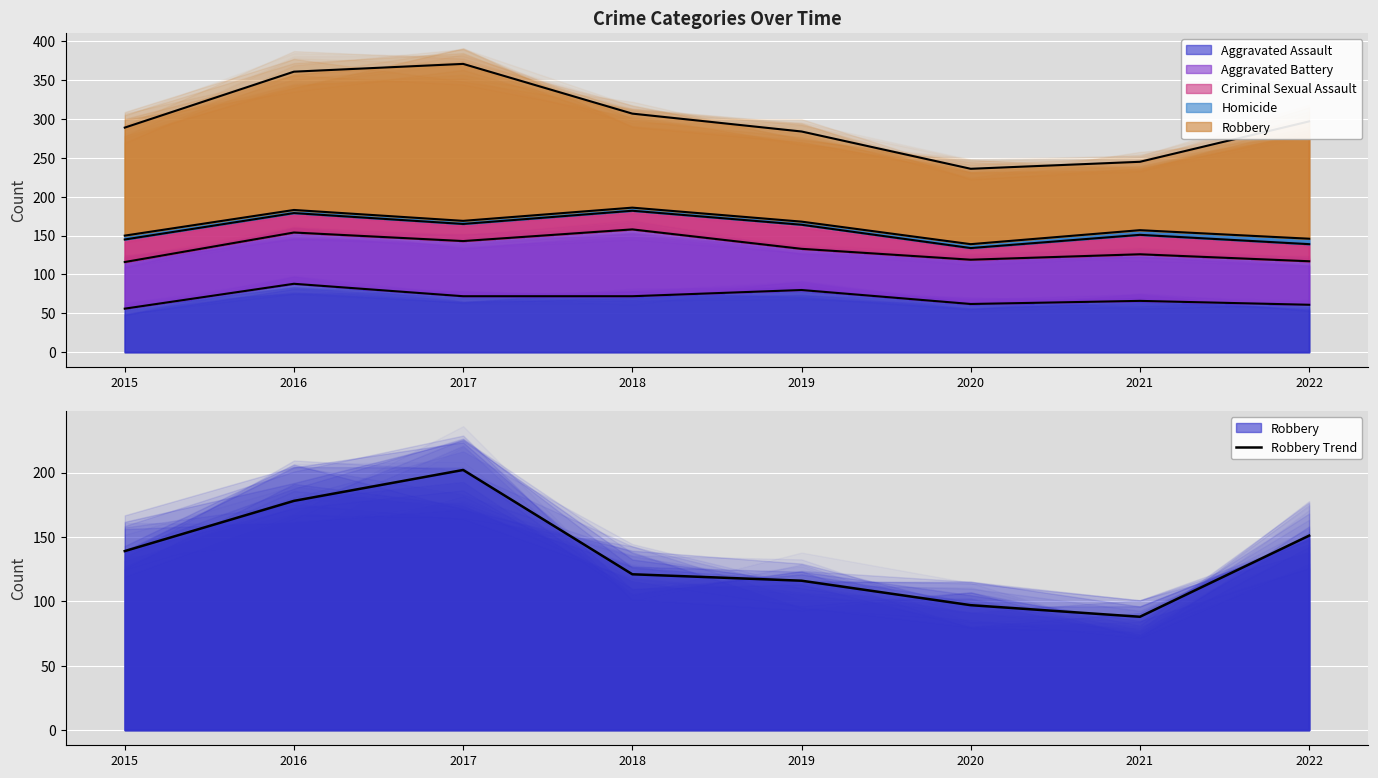

What is the approximate value at 2021, to the nearest 50?

100